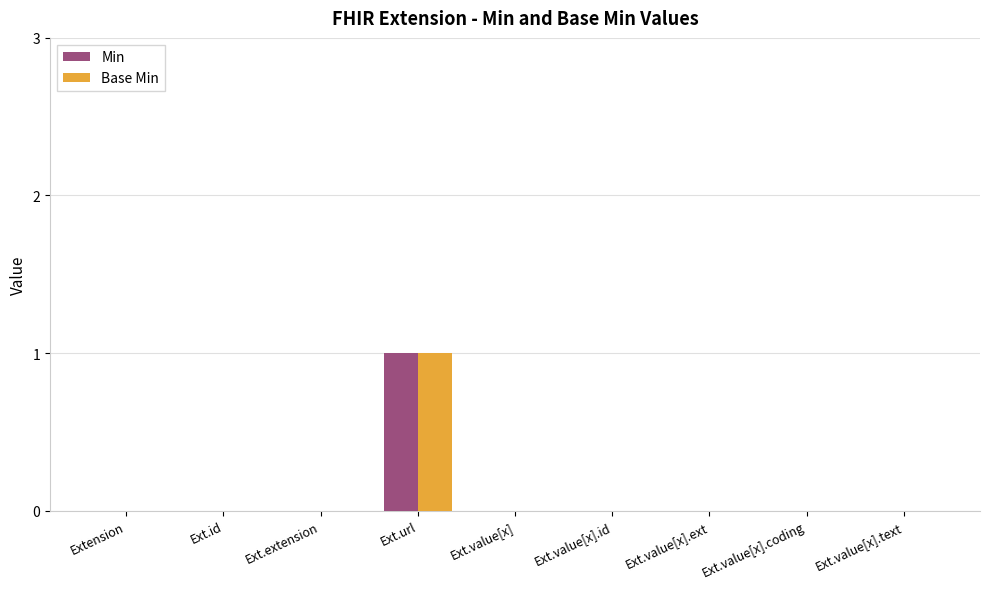

Are the bars grouped side by side (vs. stacked)?

Yes